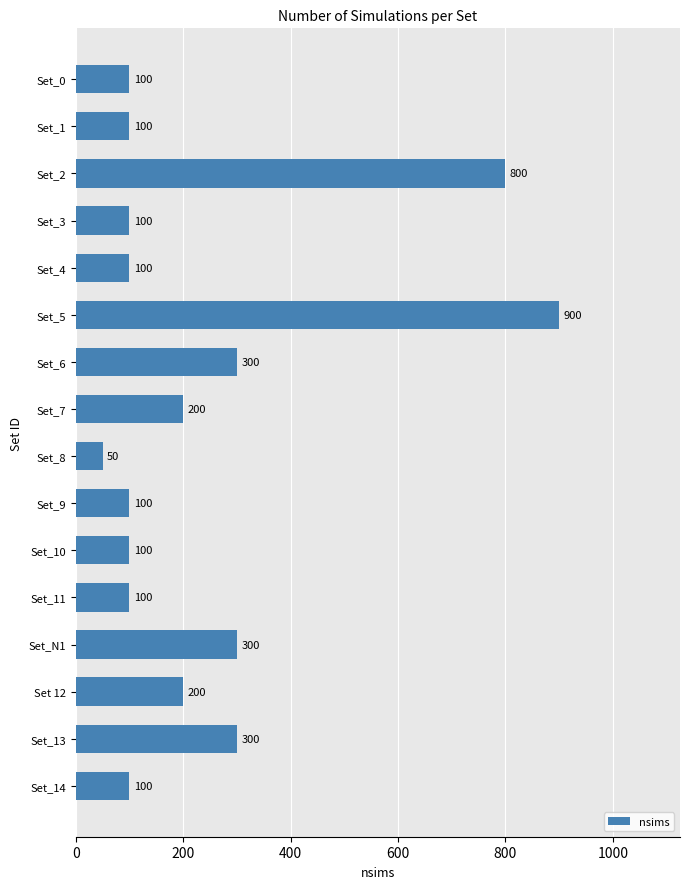

Count the number of data series in this chart.

1